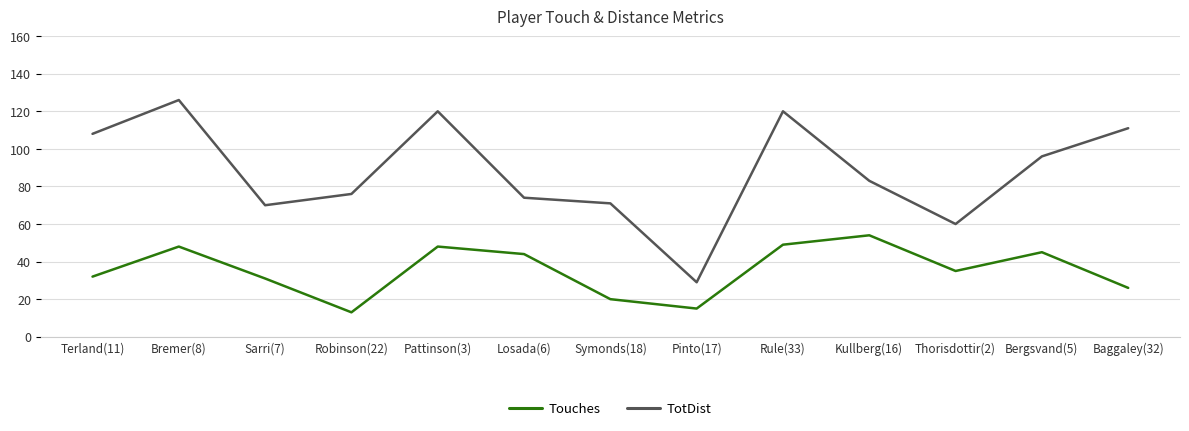

What position from the left is Thorisdottir(2)?

11